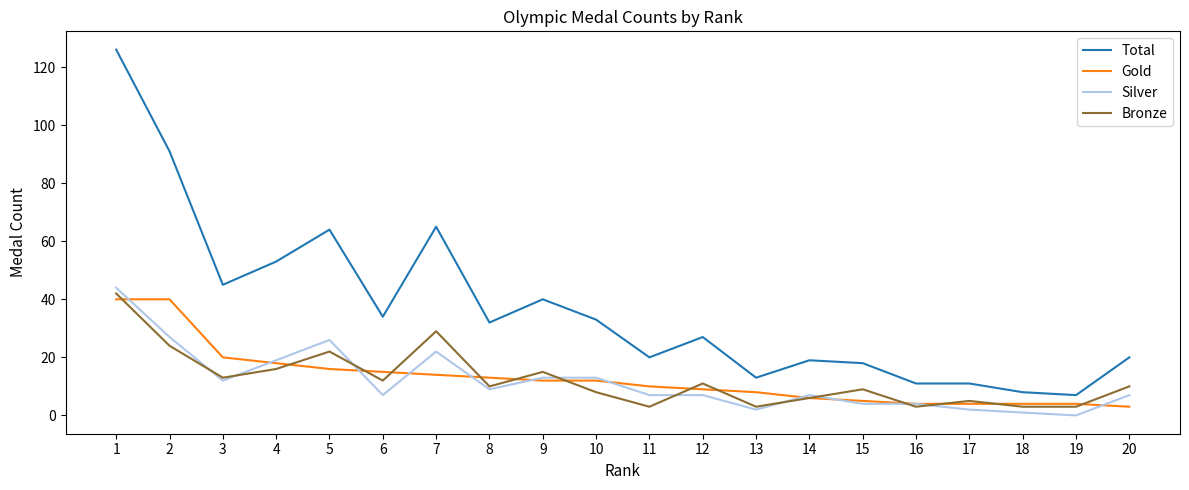

What is the maximum value shown in the chart?

126